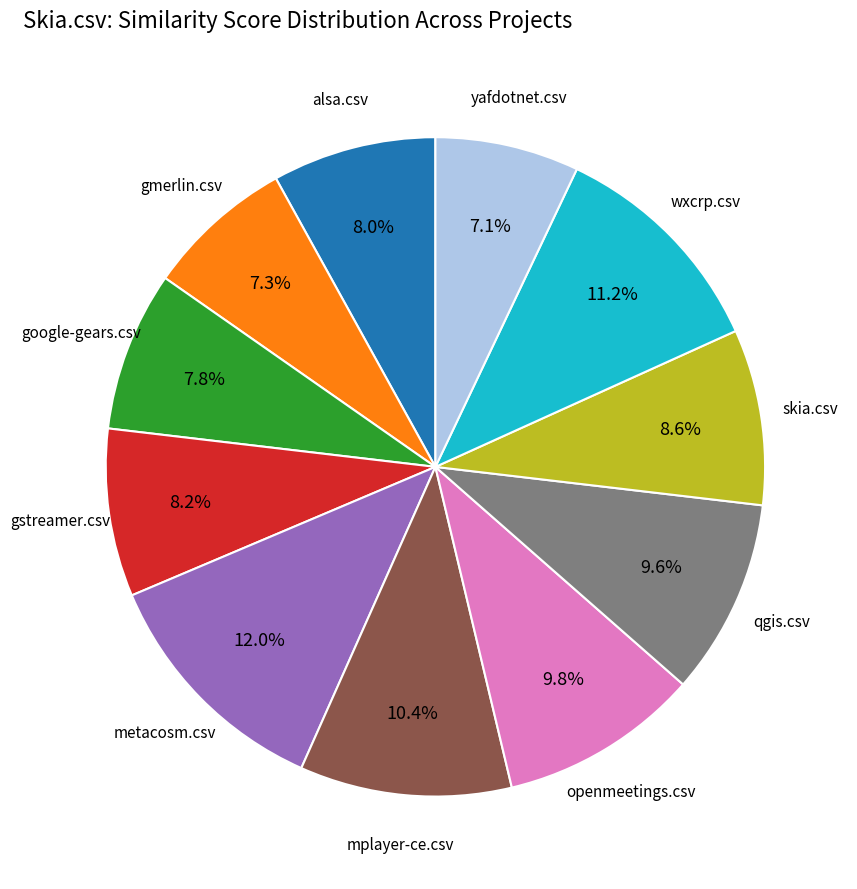

Does any single category account for the majority?

No